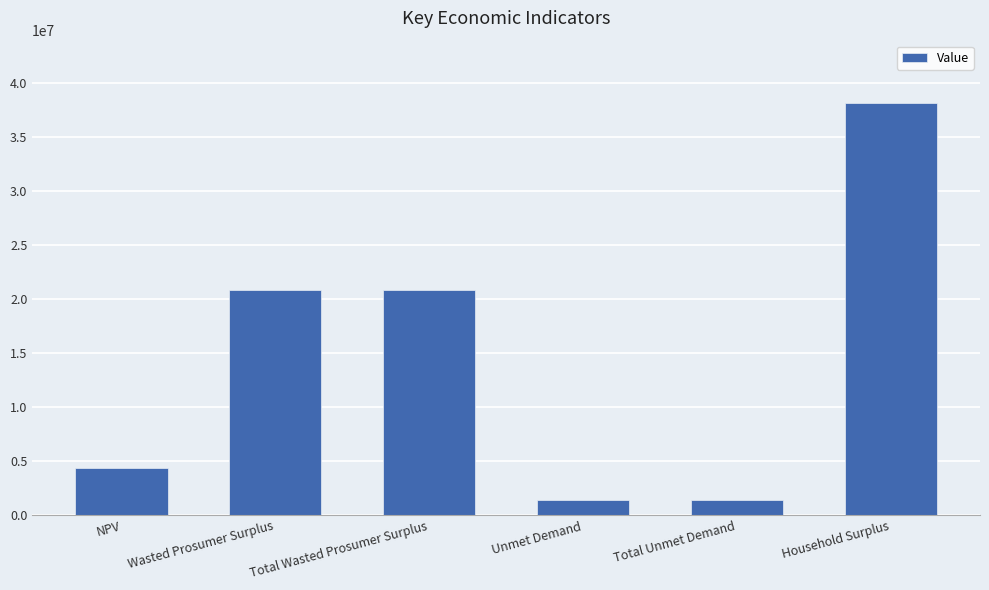

What is the label of the 1st bar from the right?

Household Surplus